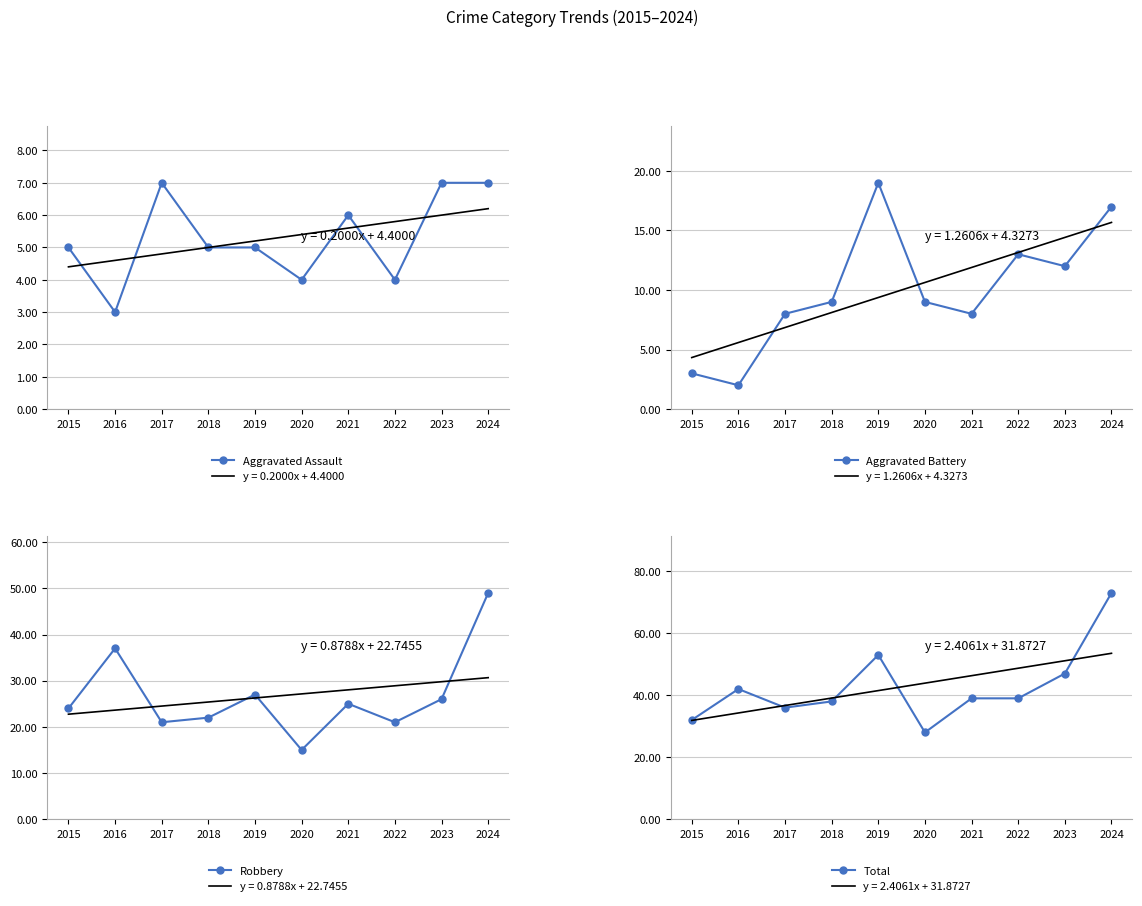

Between 2024 and 2018, which is larger?

2024